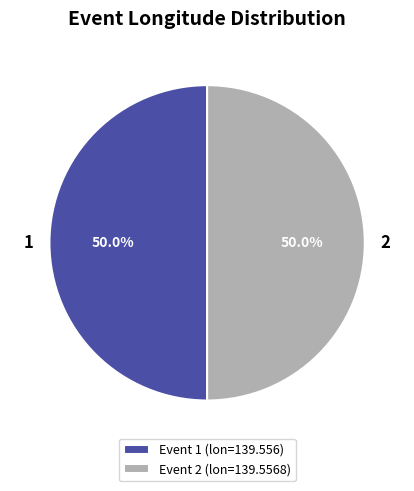

What is the ratio of the value at 2 to the value at 1?

1.0